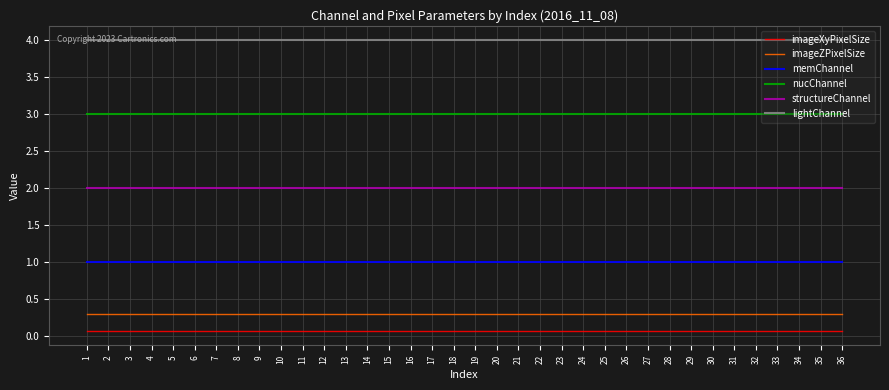

How many categories are shown in the chart?

36